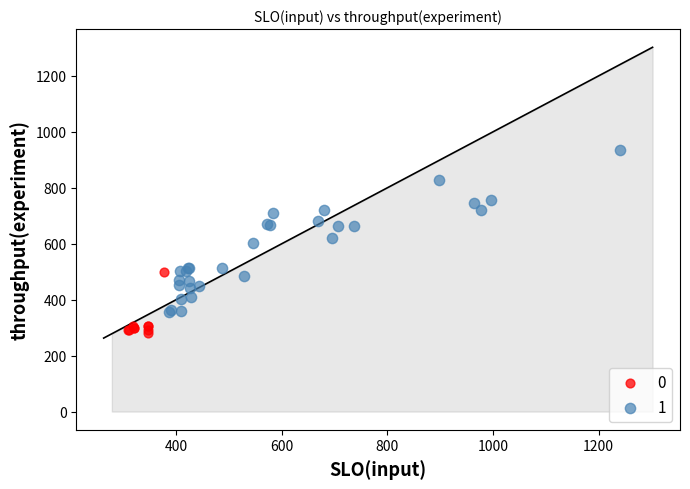

Which series has the largest Y range (max minus min)?

1